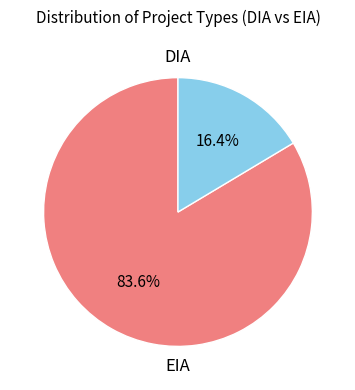

Is there any slice that represents more than half of the pie?

Yes